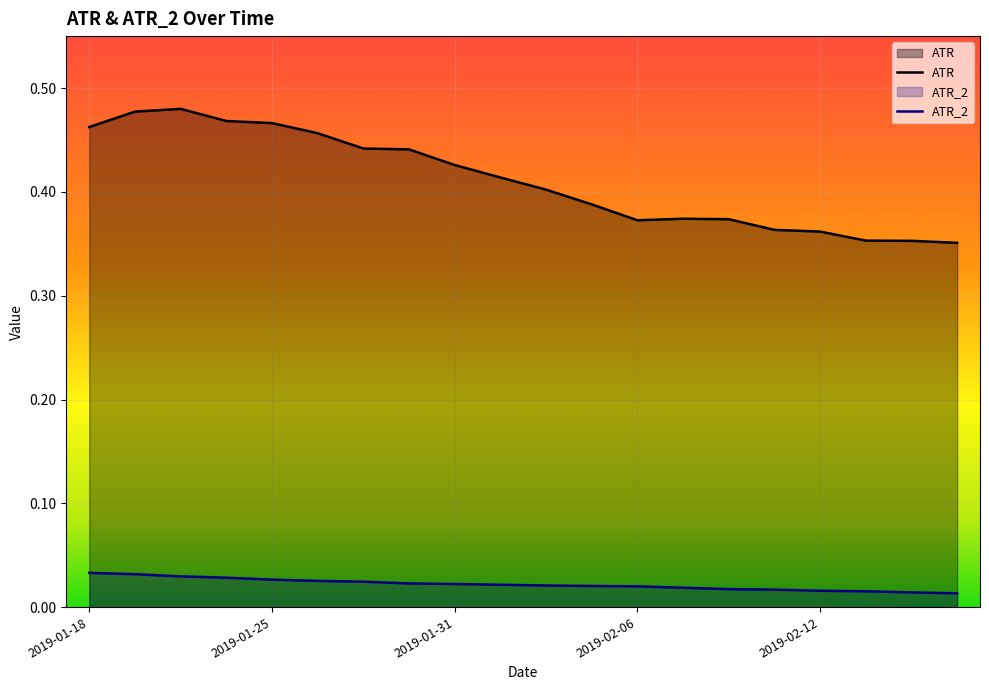

What is the difference between the maximum and minimum values in the ATR series?

0.1